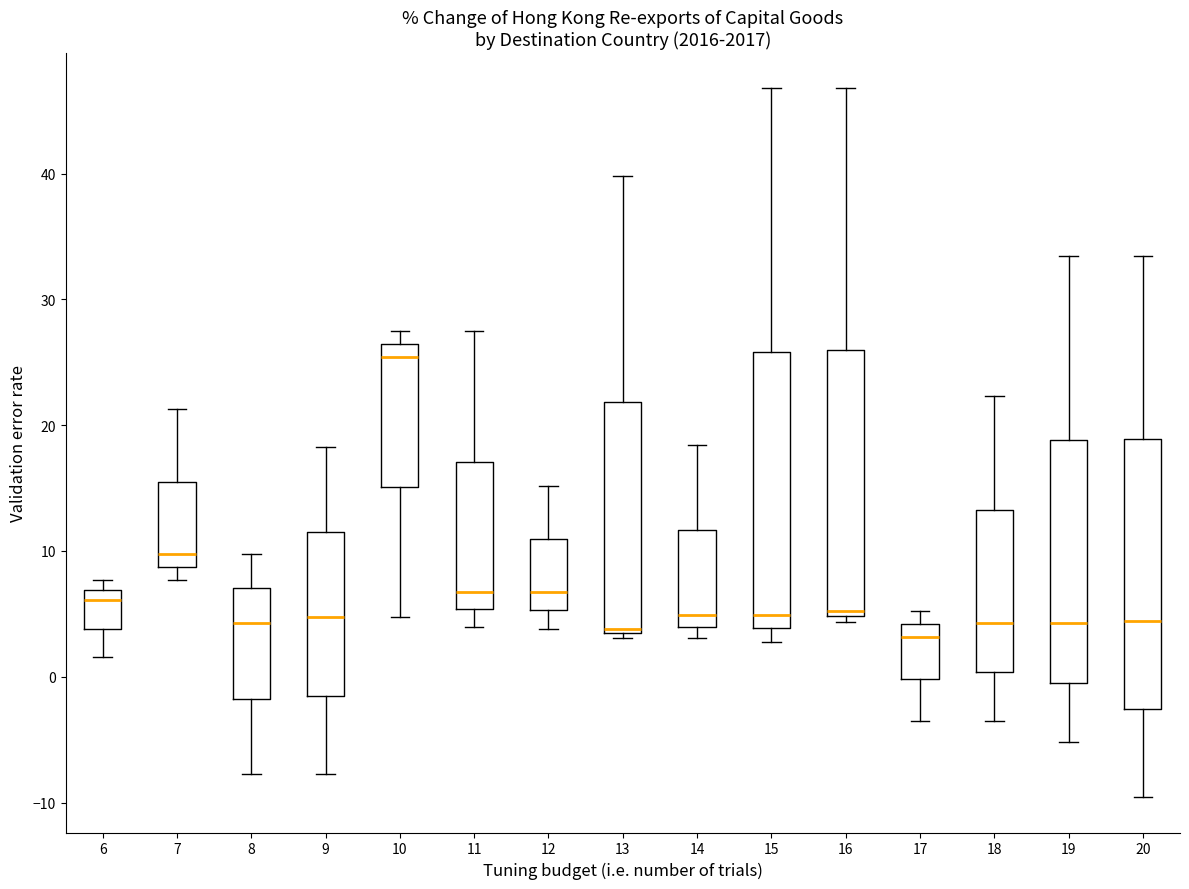

Reading left to right, read every box against the y-axis: the position of its median line, the range the box covers, and the ends of its whiskers. The values are not printed on the chart, so give them approximately, as read against the axis.

6: median 6, box 4 to 7, whiskers 2 to 8
7: median 10, box 9 to 16, whiskers 8 to 21
8: median 4, box -2 to 7, whiskers -8 to 10
9: median 5, box -1 to 12, whiskers -8 to 18
10: median 25, box 15 to 26, whiskers 5 to 27
11: median 7, box 5 to 17, whiskers 4 to 27
12: median 7, box 5 to 11, whiskers 4 to 15
13: median 4, box 3 to 22, whiskers 3 (just below the box's lower edge) to 40
14: median 5, box 4 to 12, whiskers 3 to 18
15: median 5, box 4 to 26, whiskers 3 to 47
16: median 5 (just above the box's lower edge), box 5 to 26, whiskers 4 to 47
17: median 3, box 0 to 4, whiskers -4 to 5
18: median 4, box 0 to 13, whiskers -4 to 22
19: median 4, box 0 to 19, whiskers -5 to 33
20: median 4, box -3 to 19, whiskers -10 to 33